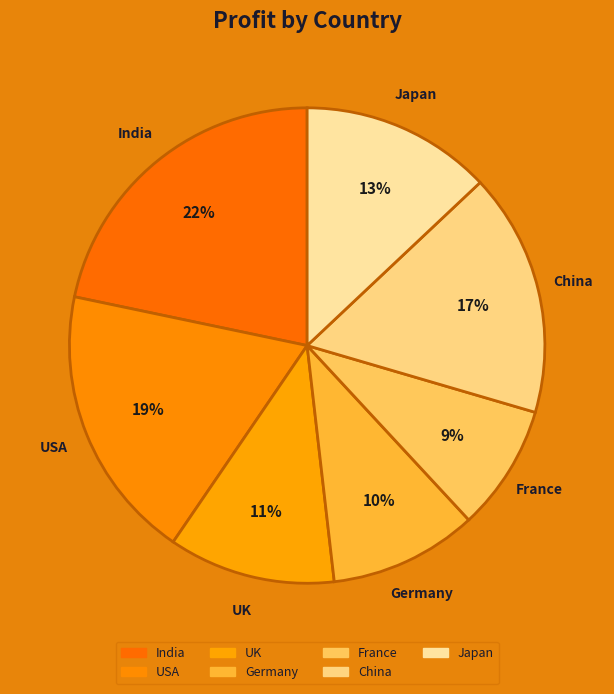

How many segments does this pie chart have?

7